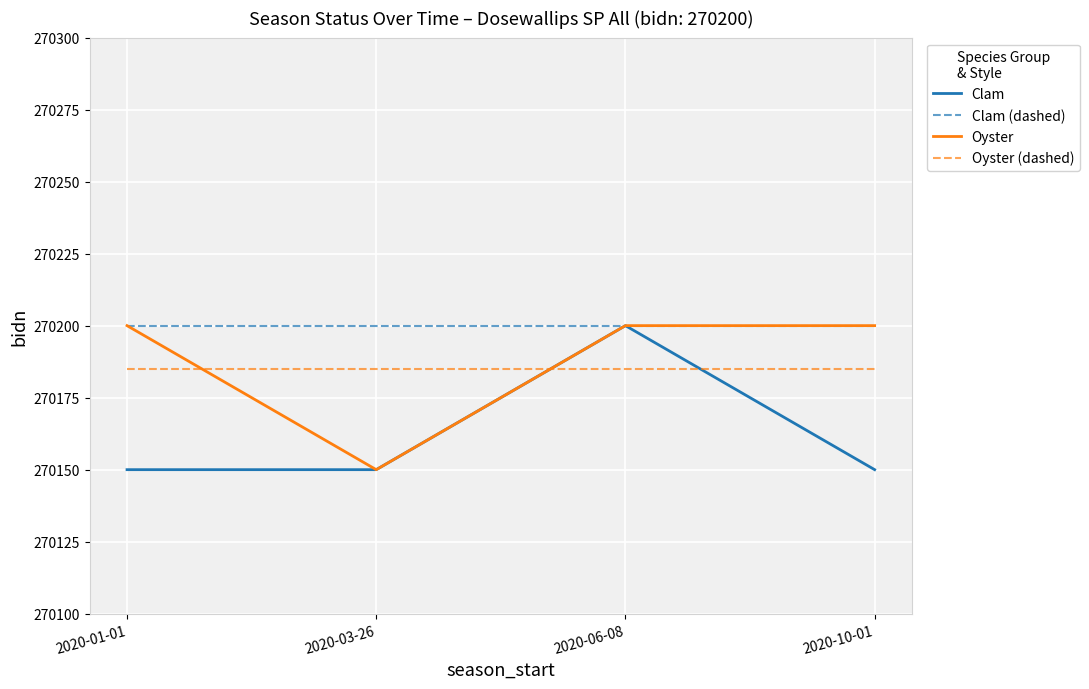

What position from the right is 2020-01-01?

4